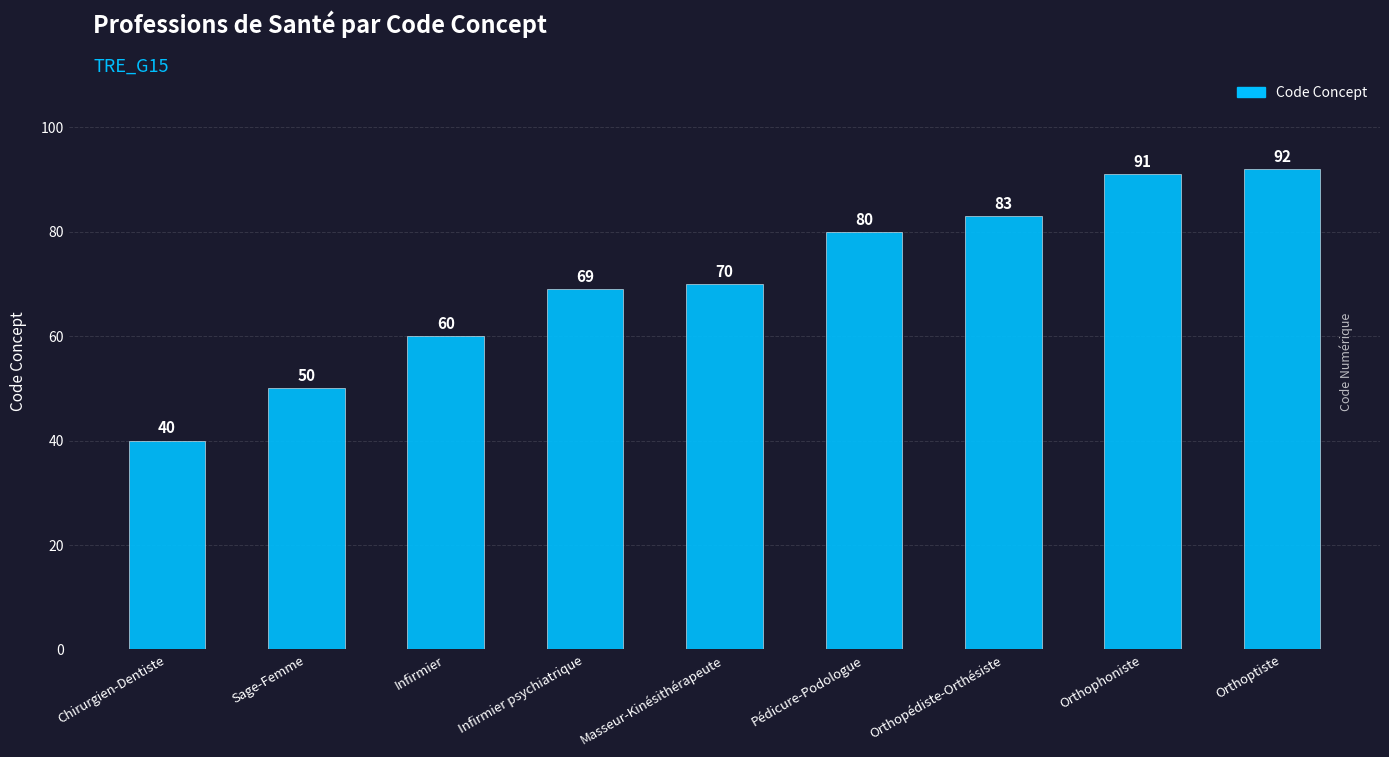

Rank the categories by value from lowest to highest.

Chirurgien-Dentiste, Sage-Femme, Infirmier, Infirmier psychiatrique, Masseur-Kinésithérapeute, Pédicure-Podologue, Orthopédiste-Orthésiste, Orthophoniste, Orthoptiste